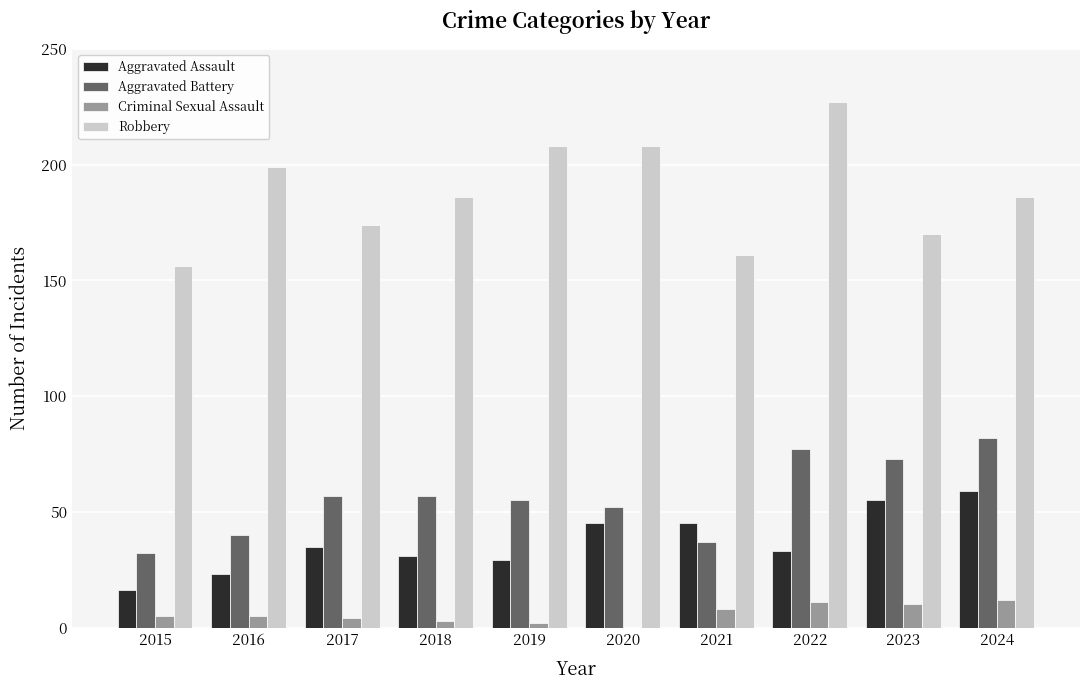

What is the maximum value for Criminal Sexual Assault?

12